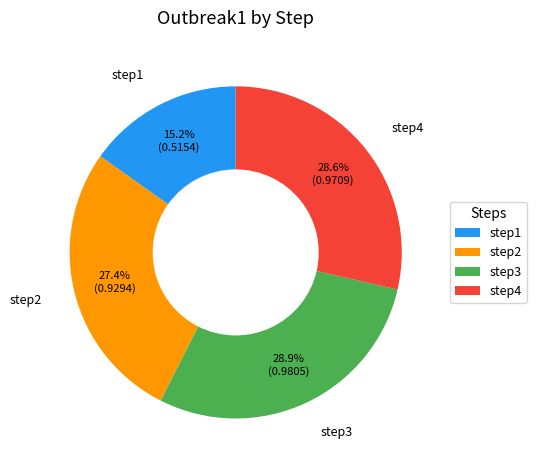

Does any single category account for the majority?

No